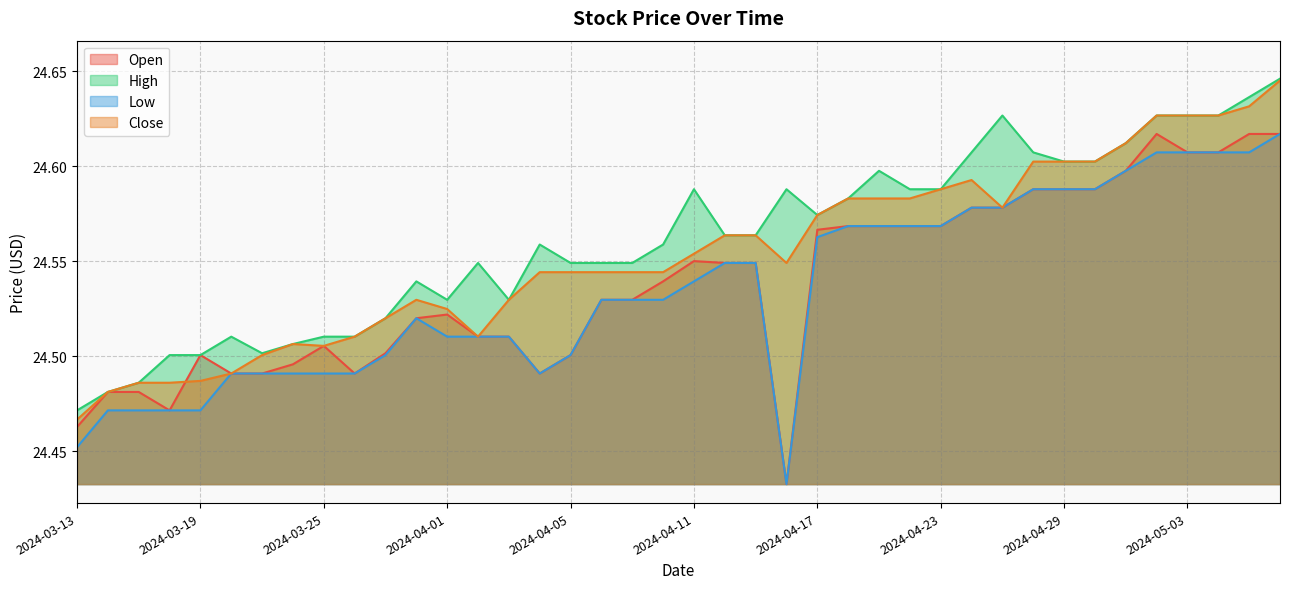

Where is the first local maximum for High?

2024-03-20